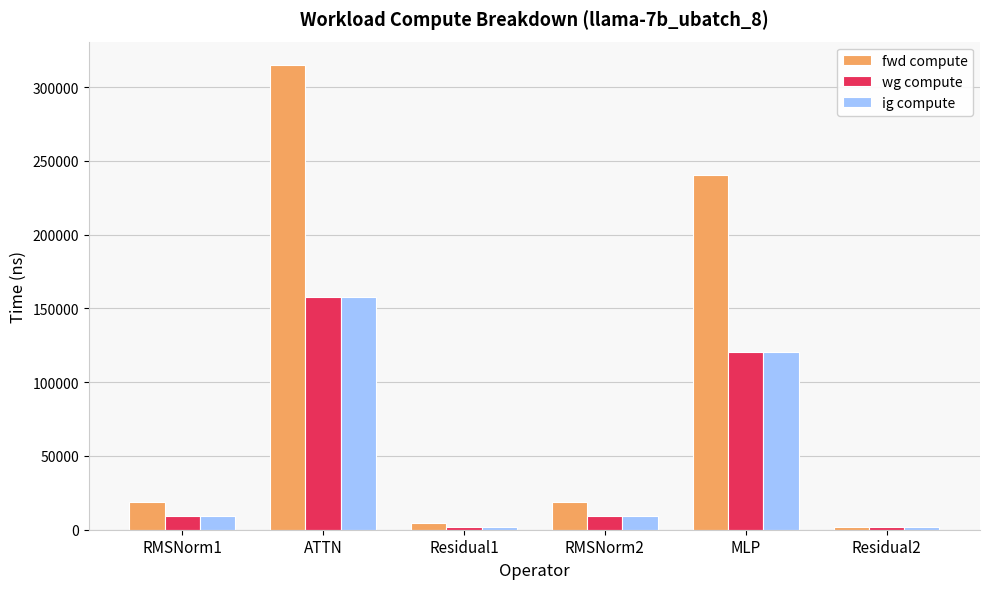

The value of fwd compute at RMSNorm2 is 28746.2. True or false?

False